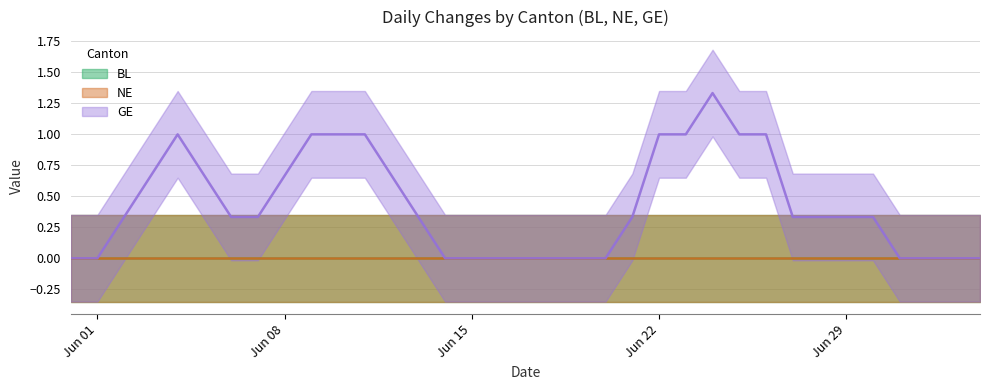

What is the label of the 31st point from the right?

2020-06-04